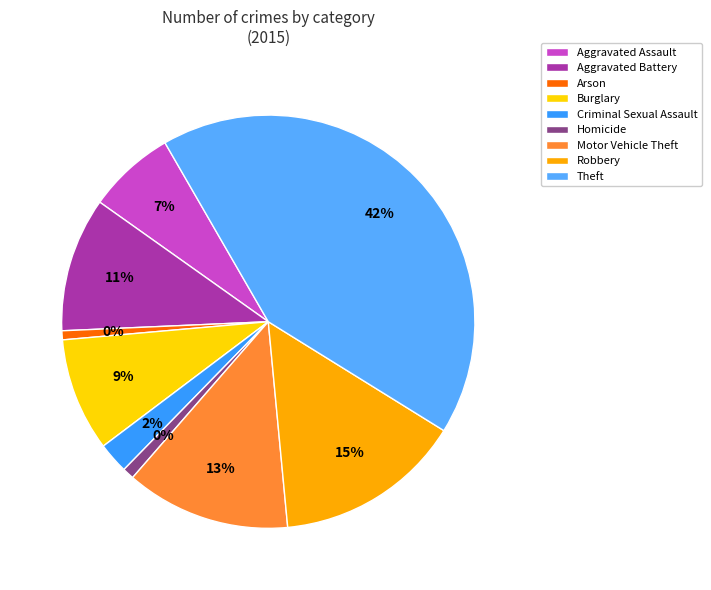

Which slice is the smallest?

Arson